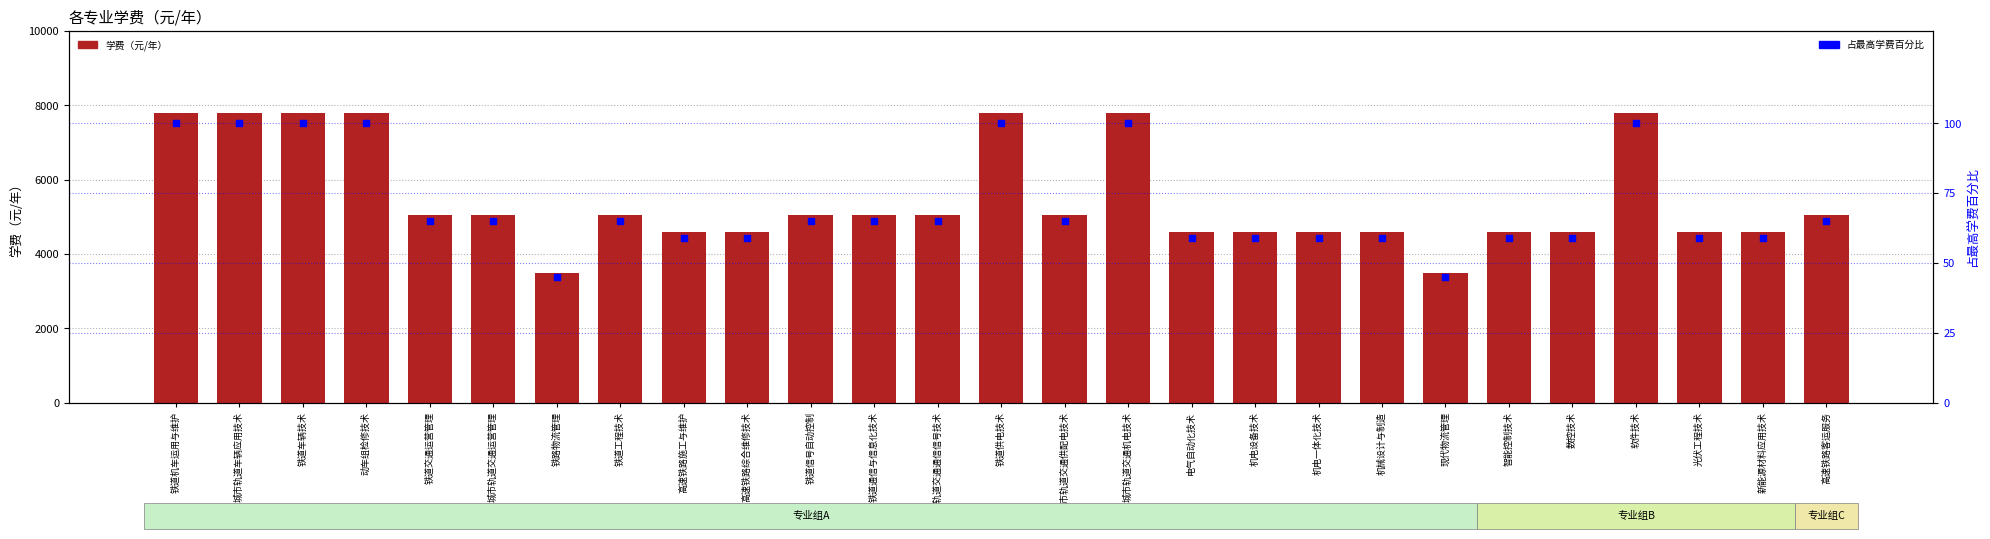

Which series reaches the maximum Y coordinate?

学费（元/年）